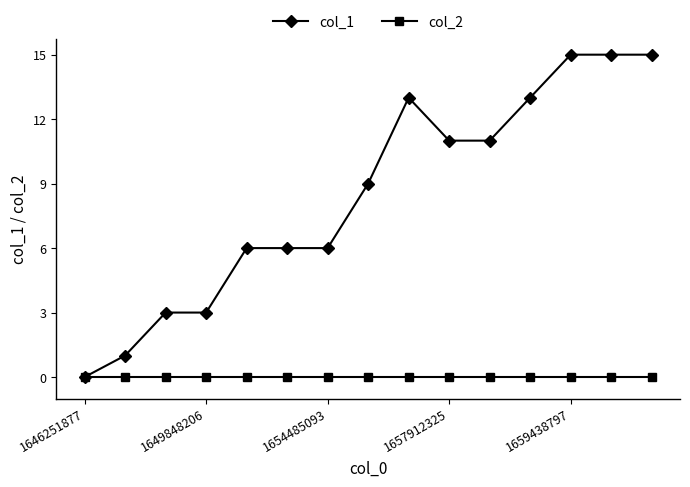

What is the greatest value displayed?

15